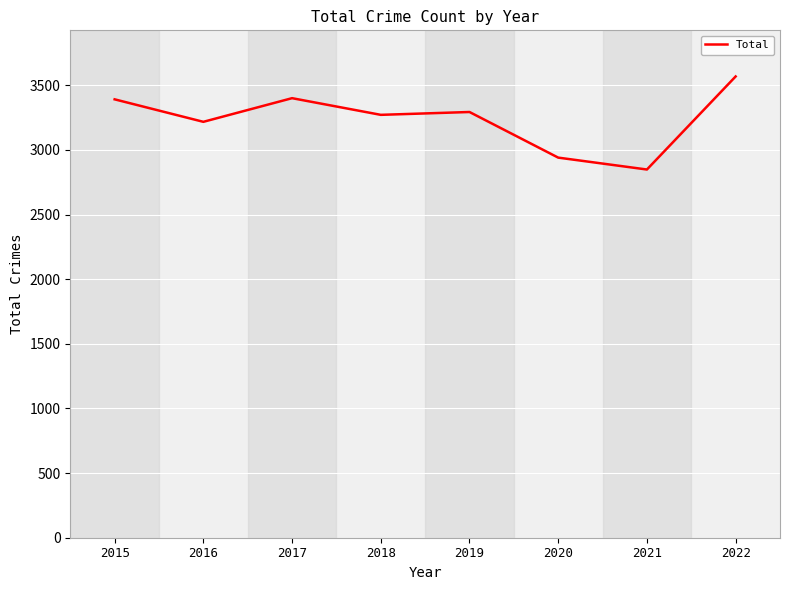

The value at 2022 is 3569. True or false?

True